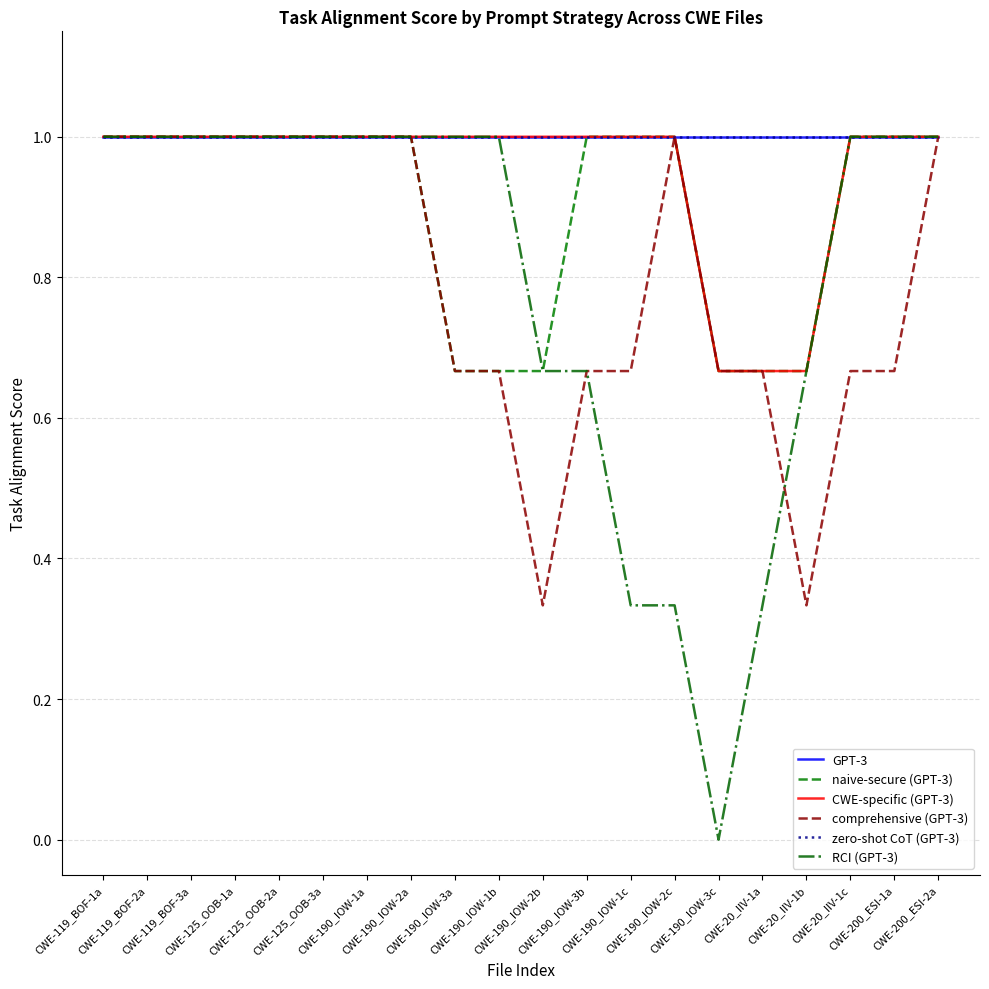

Is this an area chart (filled region under the line)?

No